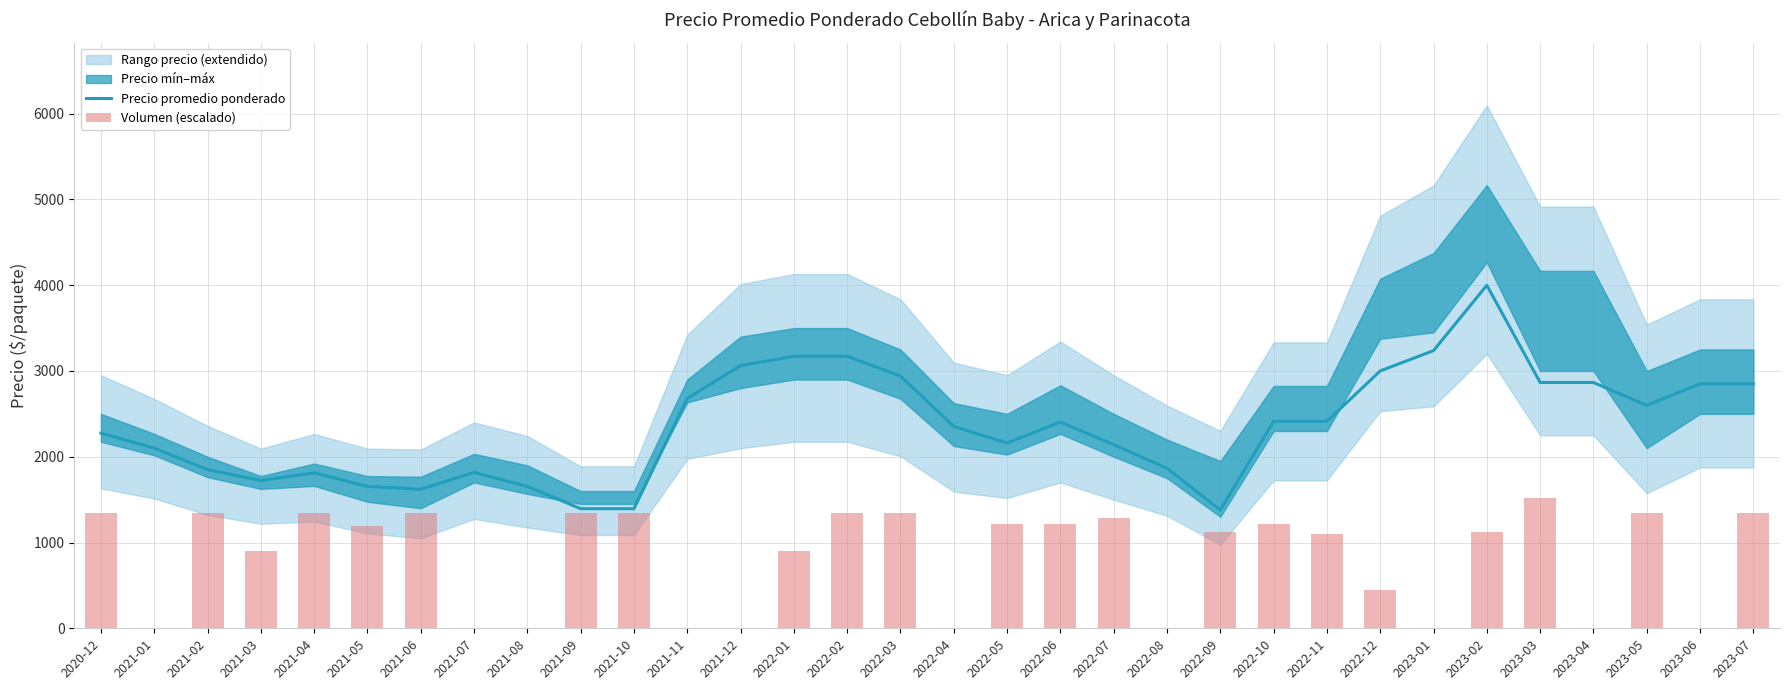

What position from the left is 2022-08?

21